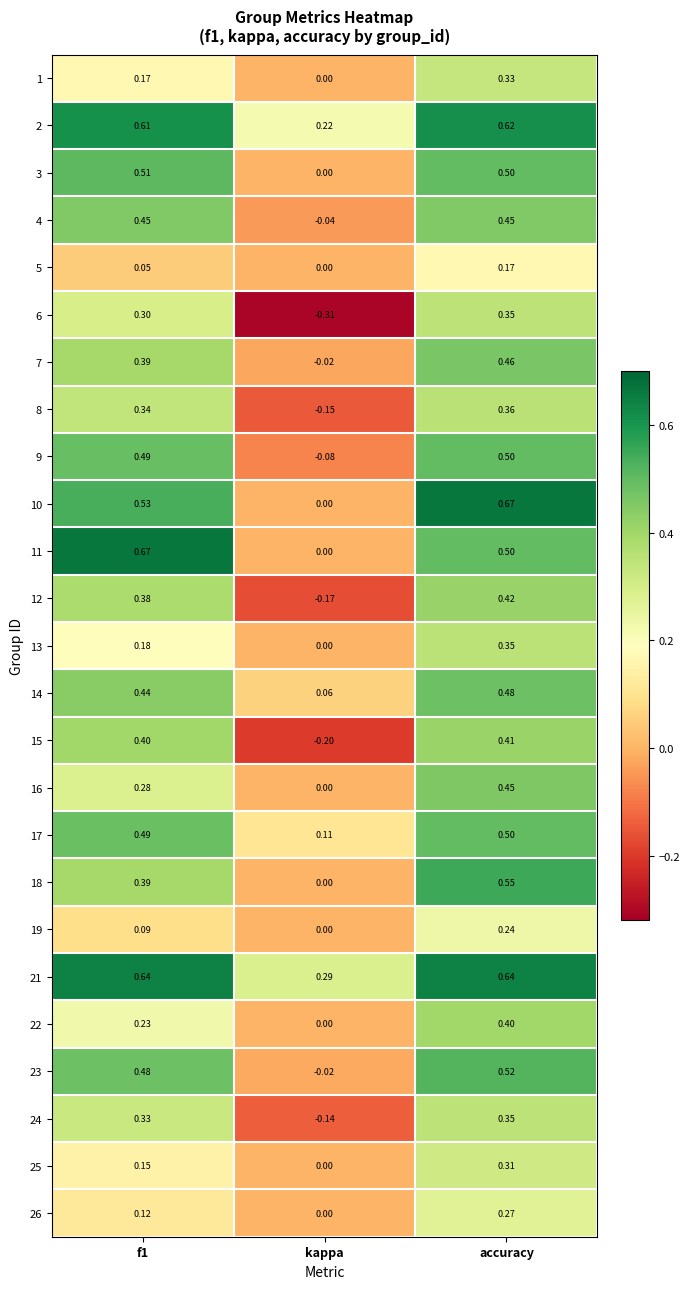

At which label does 15 reach its minimum?

kappa